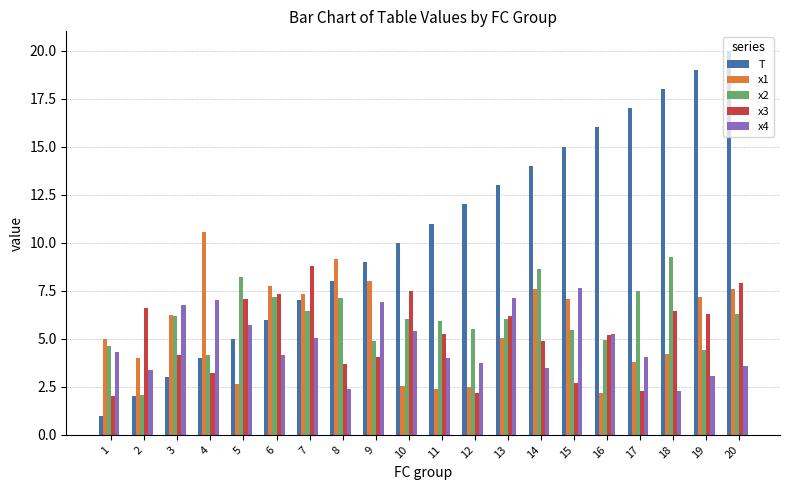

What is the value of the x3 bar at the 7th from the left?

8.8